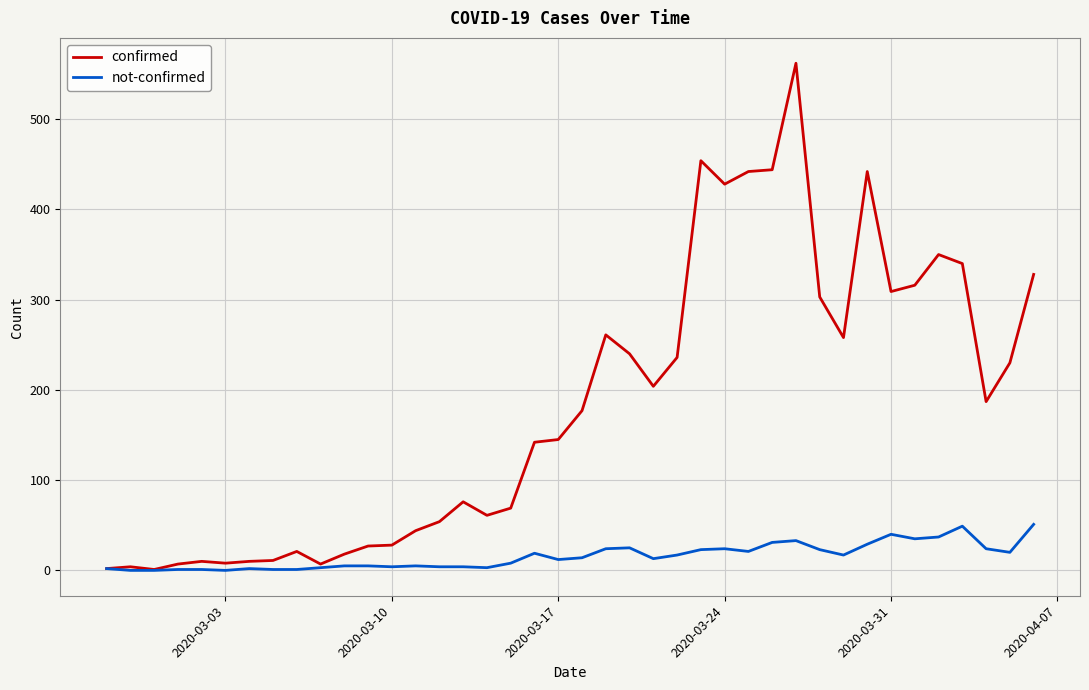

List the series in order of their peak value, highest first.

confirmed, not-confirmed